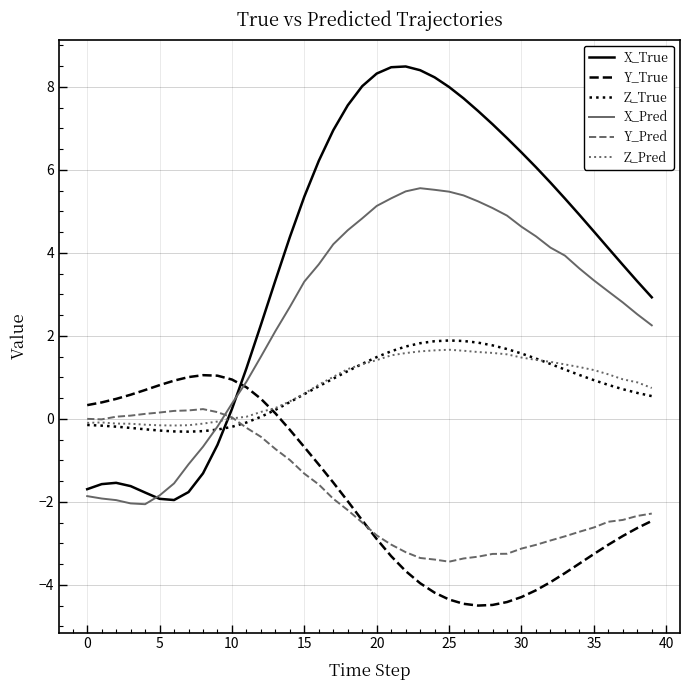

What is the minimum value for Y_Pred?

-3.4